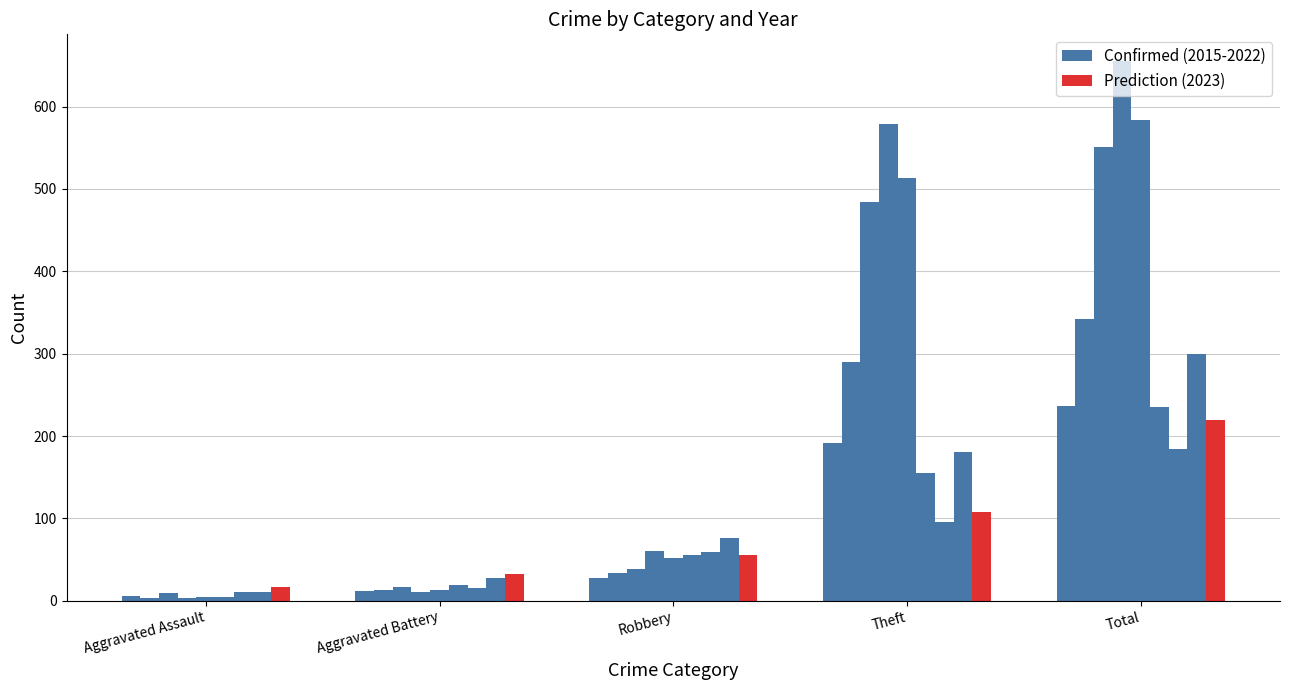

What is the minimum value for Prediction?

17